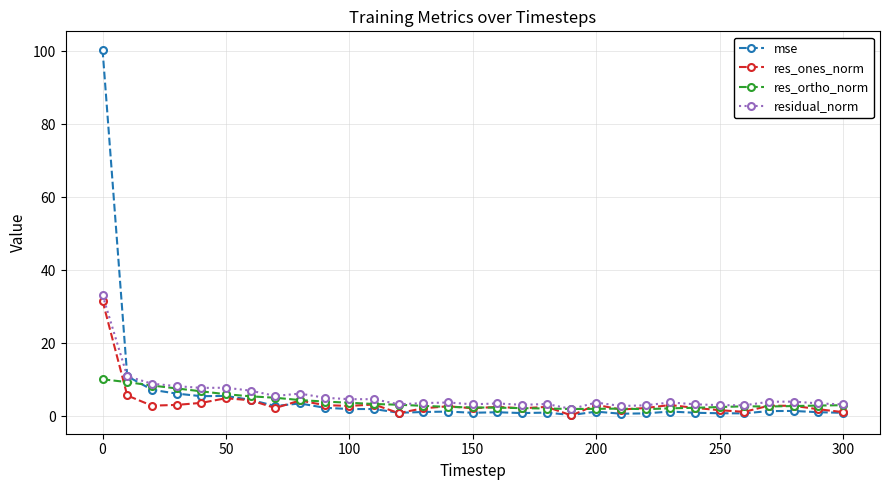

What is the maximum value shown in the chart?

100.4